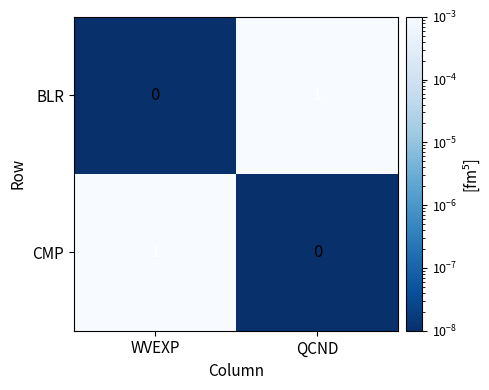

Is the value of BLR at QCND greater than the value of CMP at QCND?

Yes